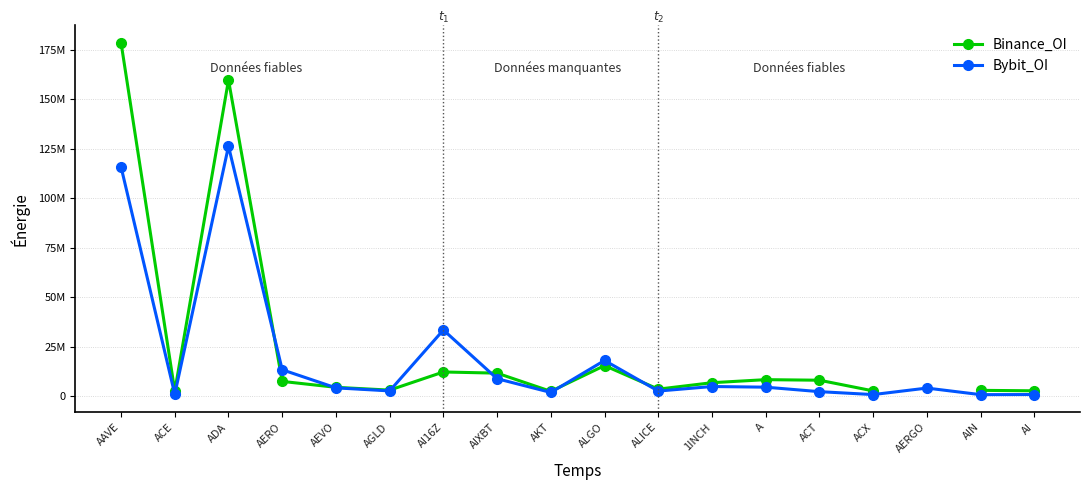

Between ACX and AI, which series saw the biggest shift?

Binance_OI